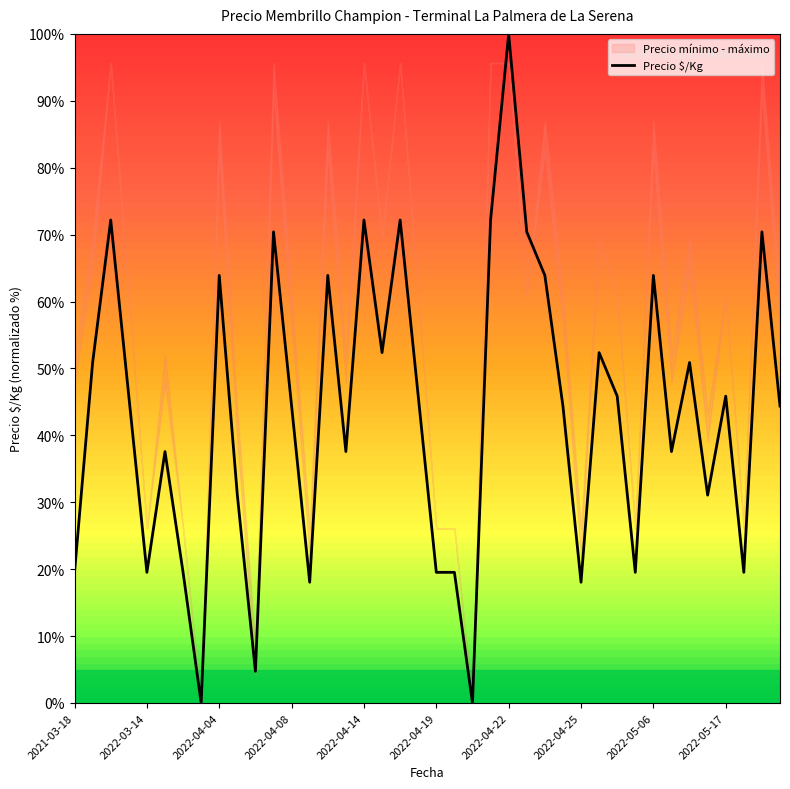

What is the highest value of the Precio $/Kg series?

100.0